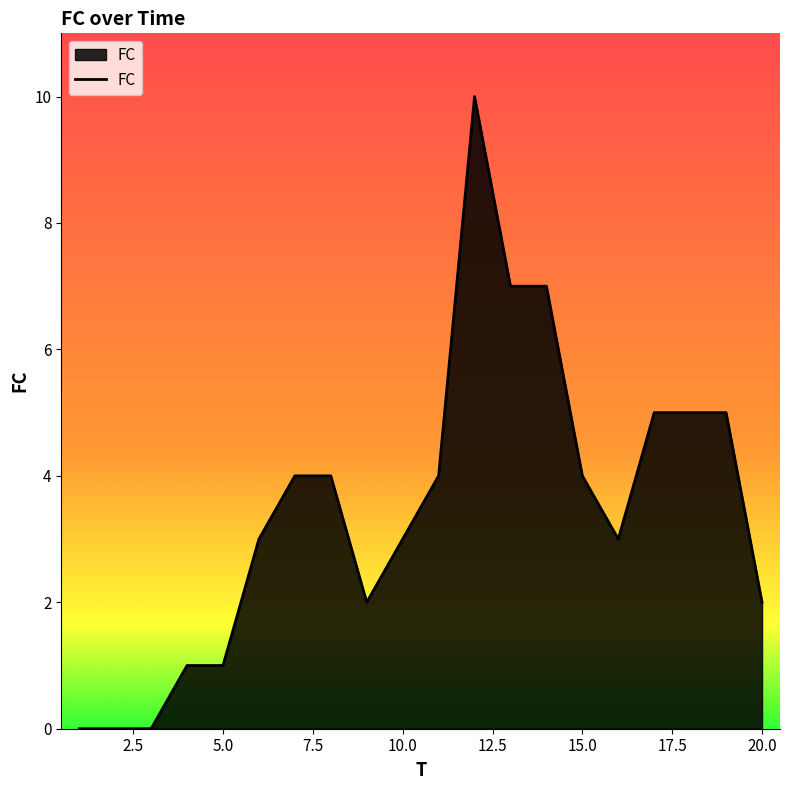

What is the difference between the maximum and minimum values?

10